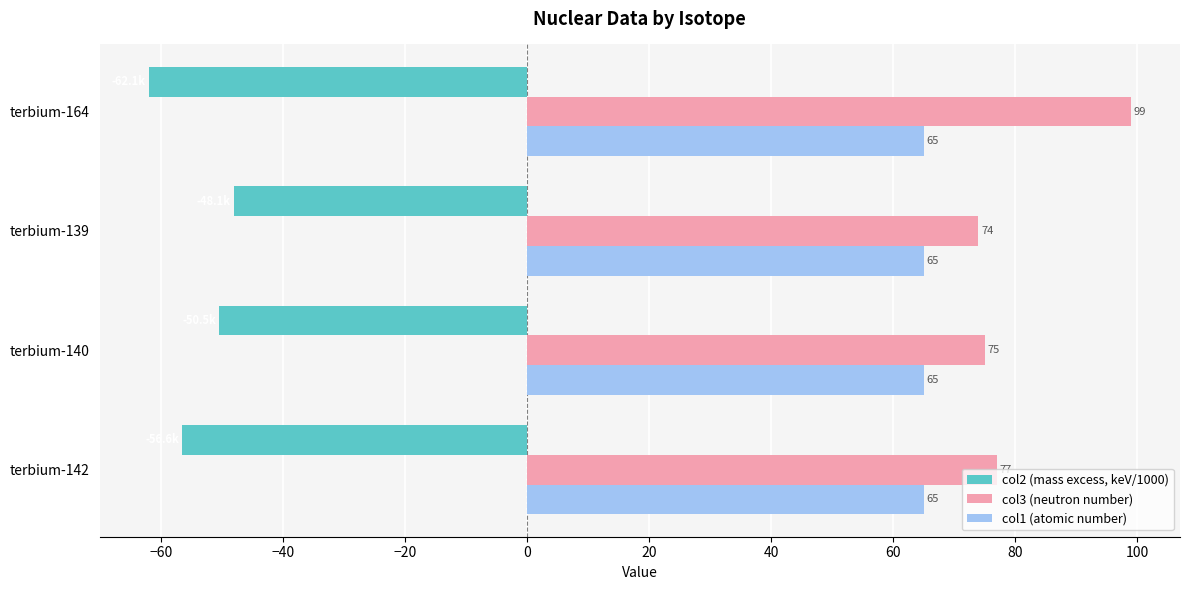

At how many categories does at least one series exceed 40?

4